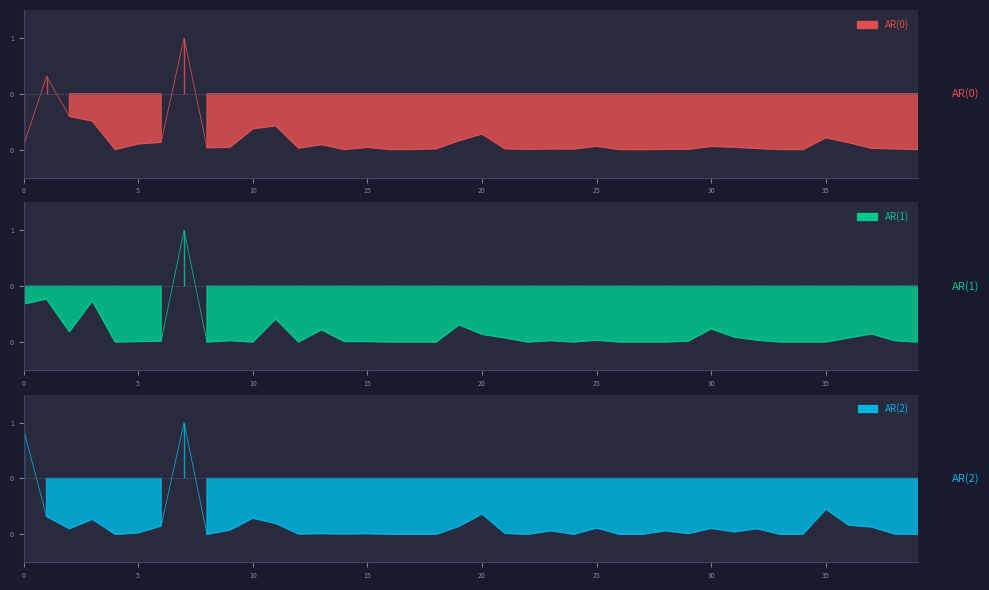

Which series changed the most between 25 and 32?

AR(0)